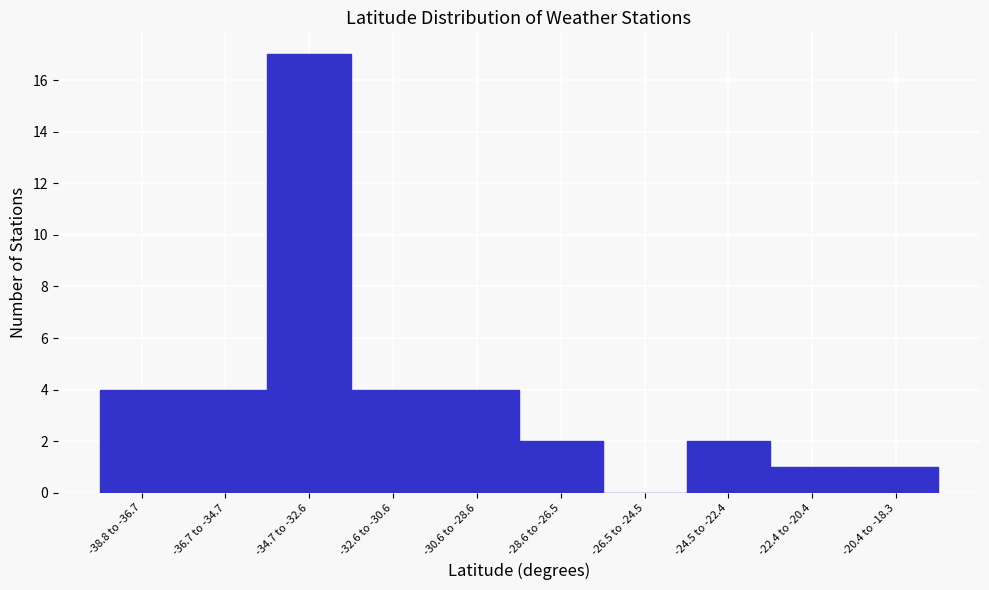

Reading left to right, what are all the values shown in this chart?

-38.8 to -36.7=4	-36.7 to -34.7=4	-34.7 to -32.6=17	-32.6 to -30.6=4	-30.6 to -28.6=4	-28.6 to -26.5=2	-26.5 to -24.5=0	-24.5 to -22.4=2	-22.4 to -20.4=1	-20.4 to -18.3=1